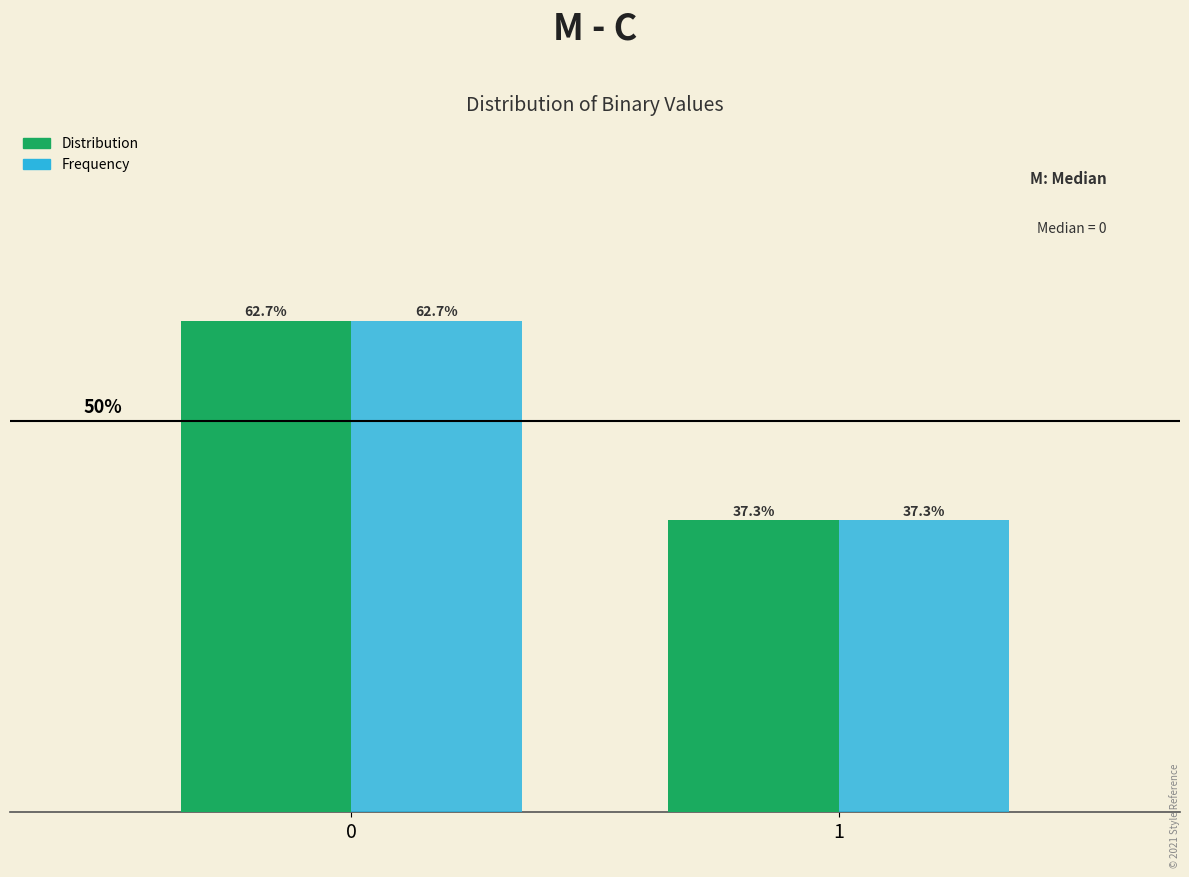

List the labels in order of Distribution value, largest first.

0, 1